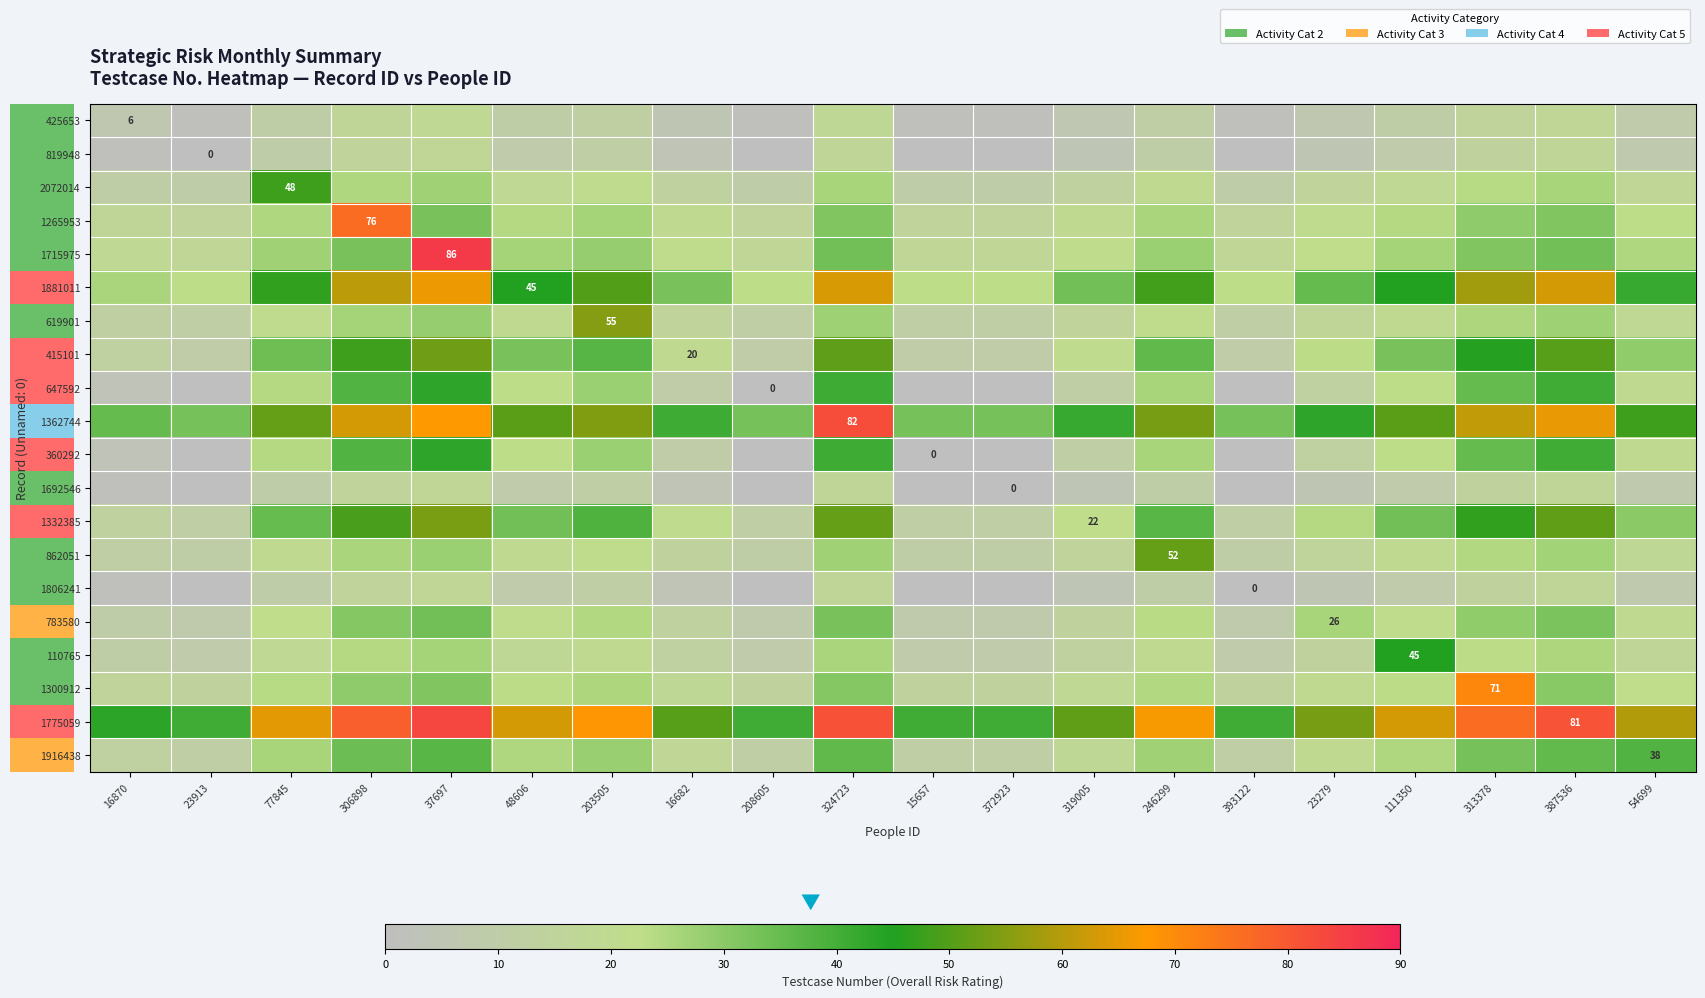

What is the sum of the 1300912 values at 393122 and 16870?

29.6